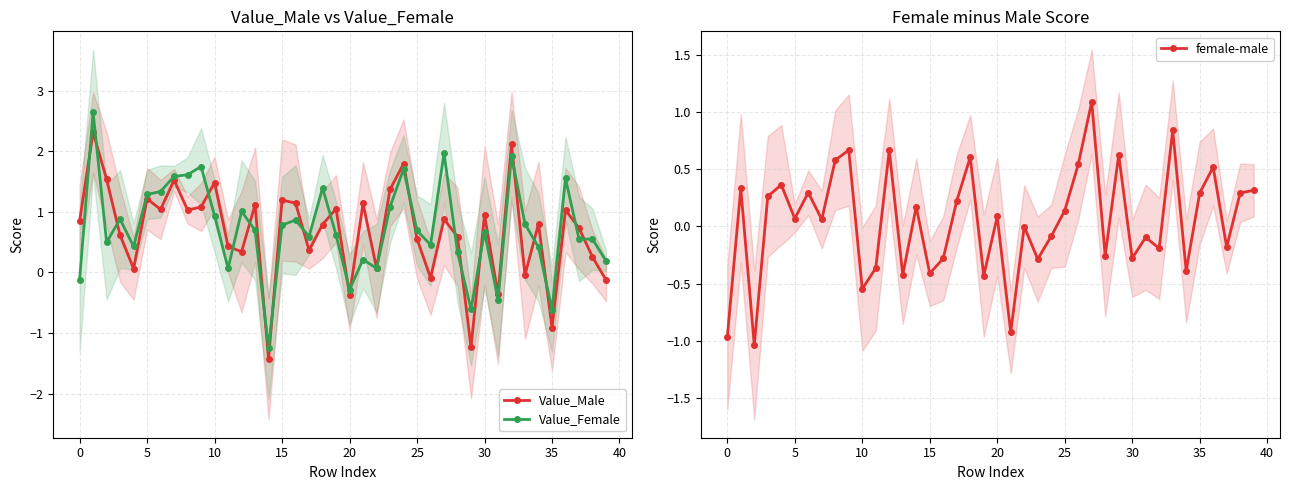

True or false: Value_Female has more than 0 points higher than both neighbors.

True